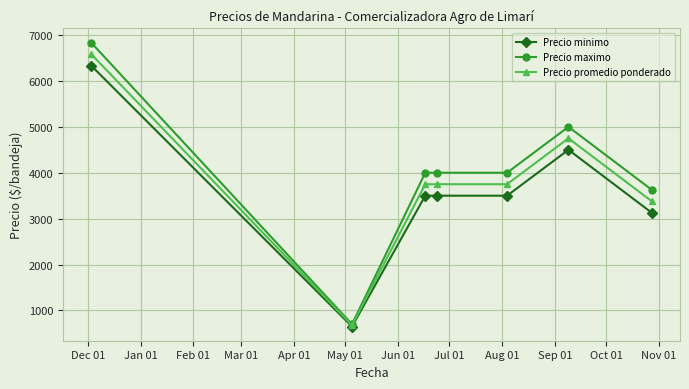

How many data points in Precio minimo are less than 3500?

2